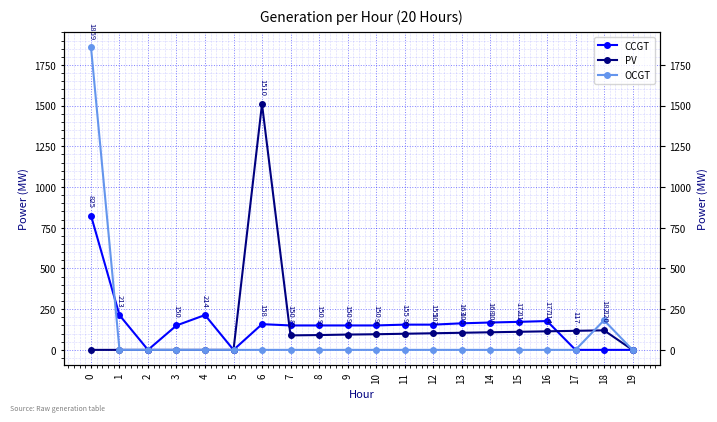

Between which two adjacent categories do OCGT and PV first intersect?

17 and 18